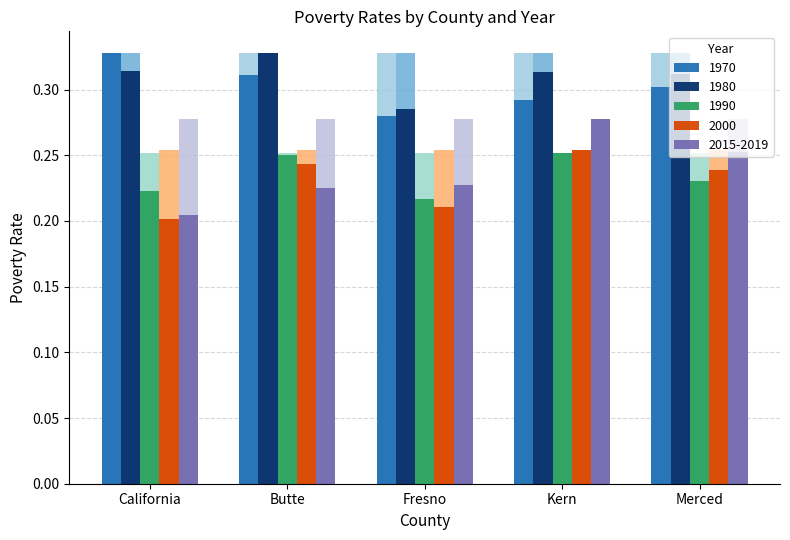

At which category is the sum across all series the highest?

Kern